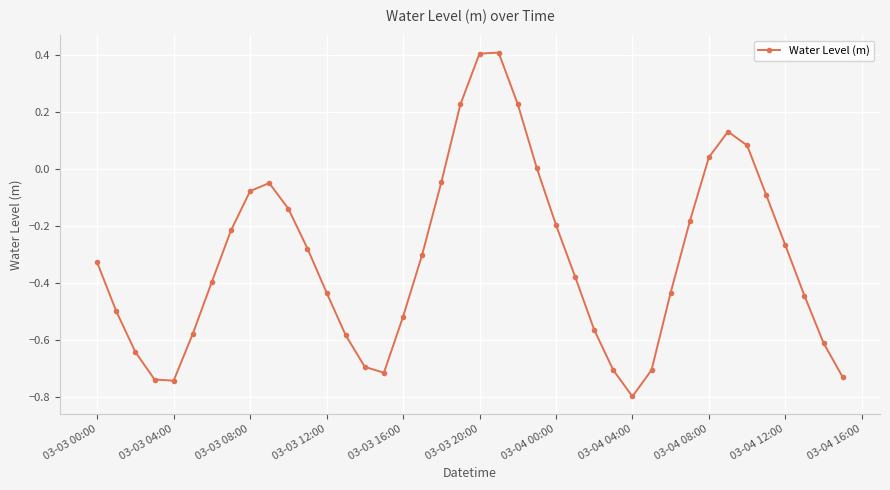

What is the value of the 29th point from the left?

-0.8